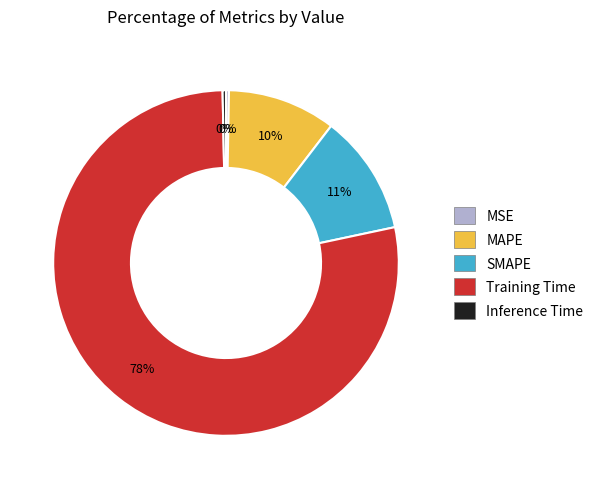

To the nearest percent, what is the combined percentage of SMAPE and MAPE?

21%